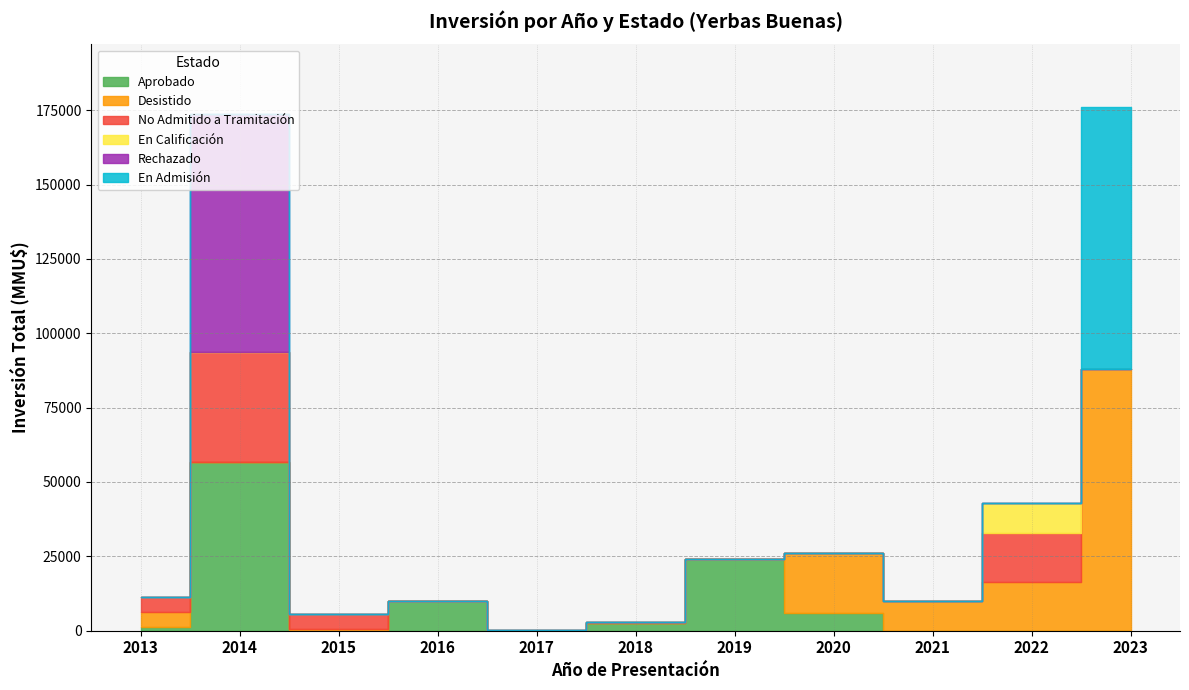

Rank the categories by En Calificación value from lowest to highest.

2013, 2014, 2015, 2016, 2017, 2018, 2019, 2020, 2021, 2023, 2022